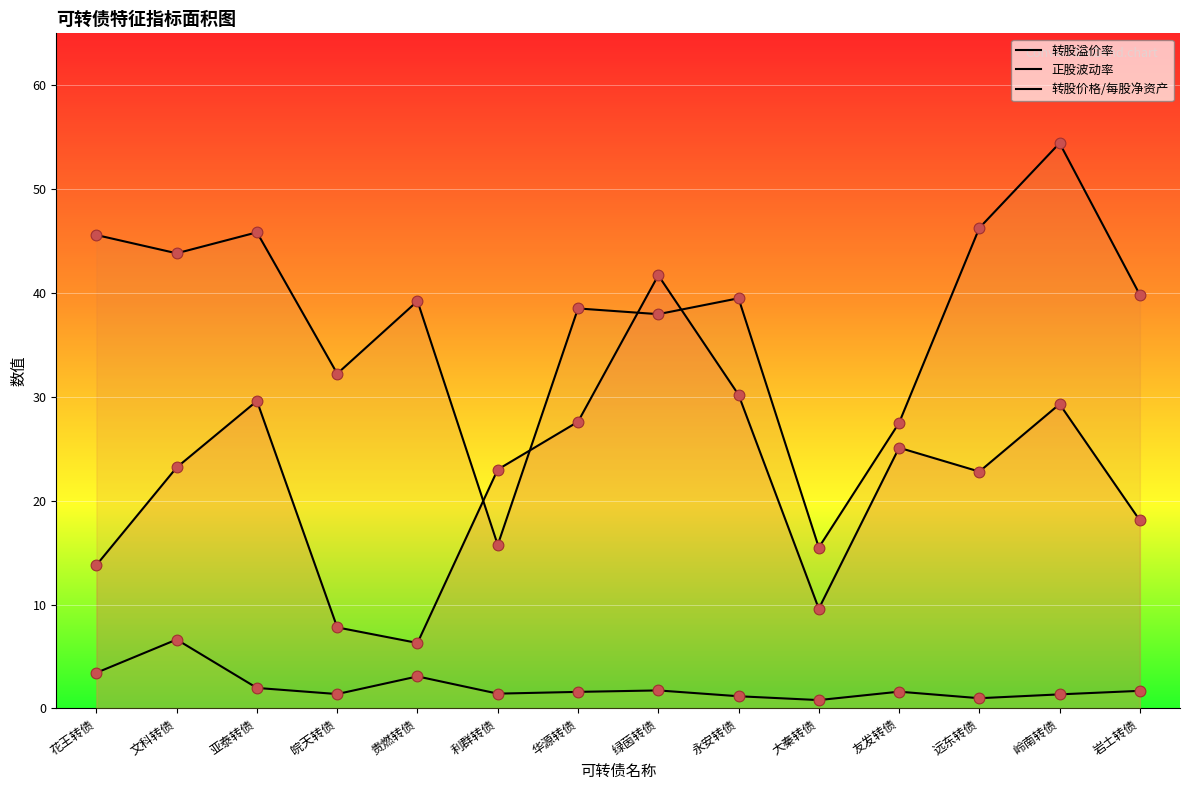

At which category is the sum across all series the highest?

岭南转债